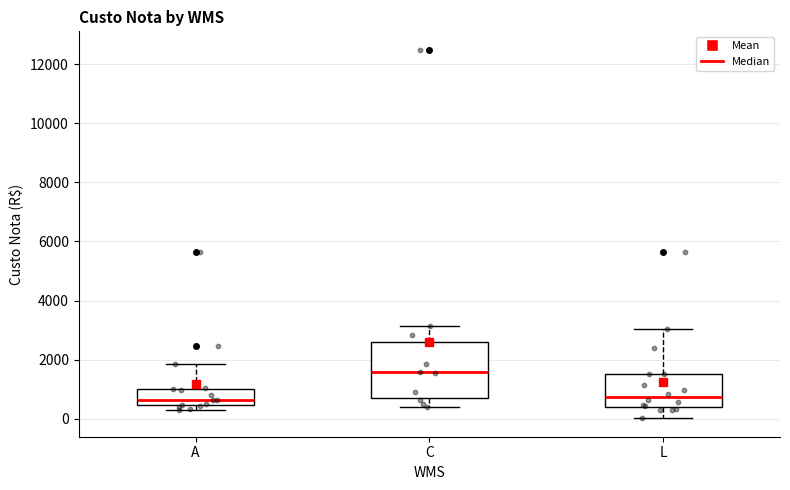

Reading left to right, read every box against the y-axis: the position of its median line, the range the box covers, and the ends of its whiskers. The values are not printed on the chart, so give them approximately, as read against the axis.

A: median 600, box 400 to 1000, whiskers 200 to 1800
C: median 1600, box 800 to 2600, whiskers 400 to 3200
L: median 800, box 400 to 1600, whiskers 0 to 3000